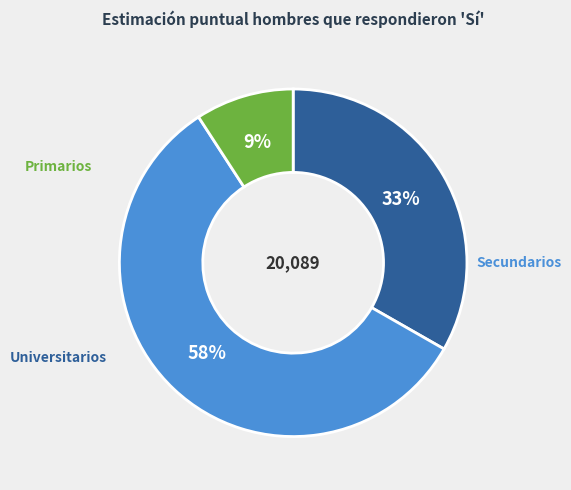

To the nearest percent, what percentage of the pie is Universitarios?

9%